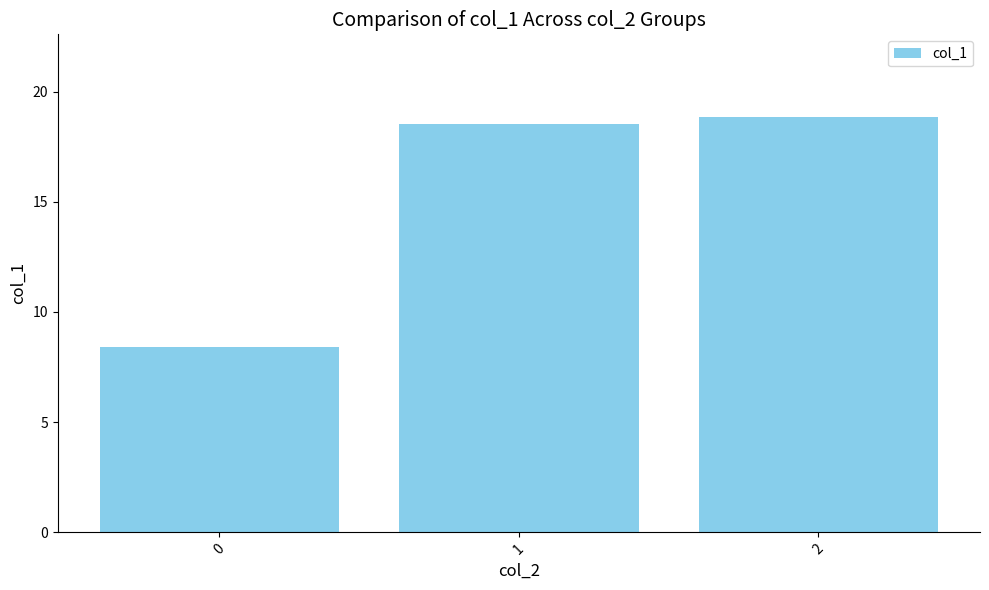

Are the bars grouped side by side (vs. stacked)?

No